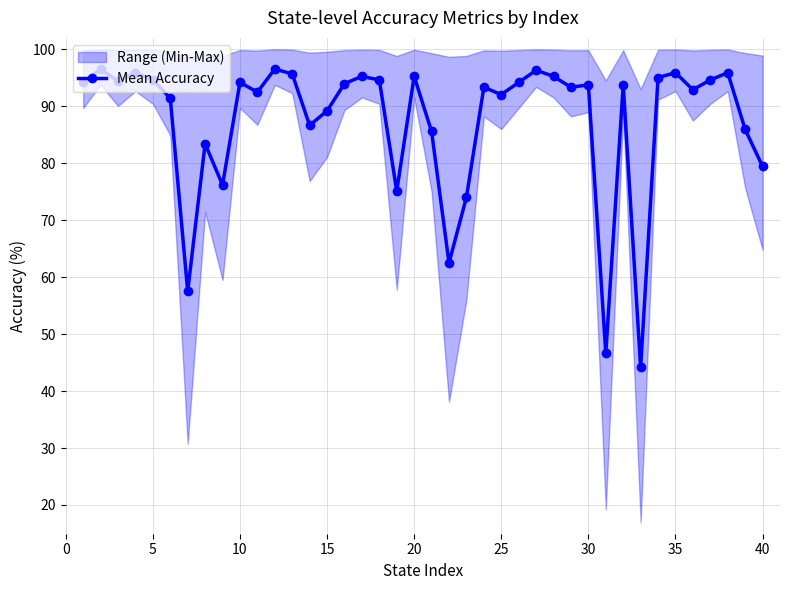

The value of Mean Accuracy at 20 is 95.2. True or false?

True